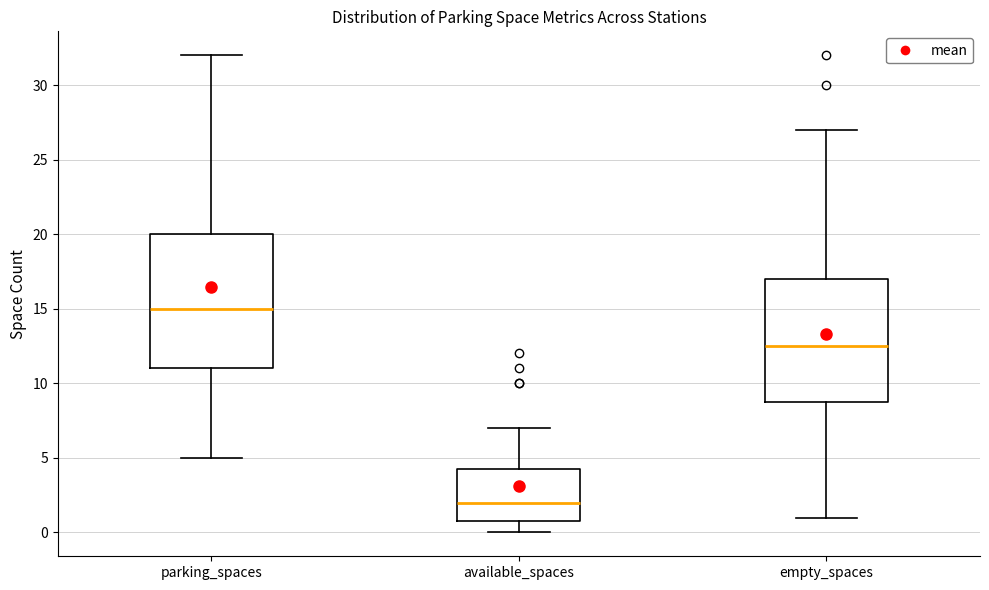

Where is the upper edge of the box for available_spaces on the y-axis? The values are not printed on the chart, so give them approximately, as read against the axis.

4.5